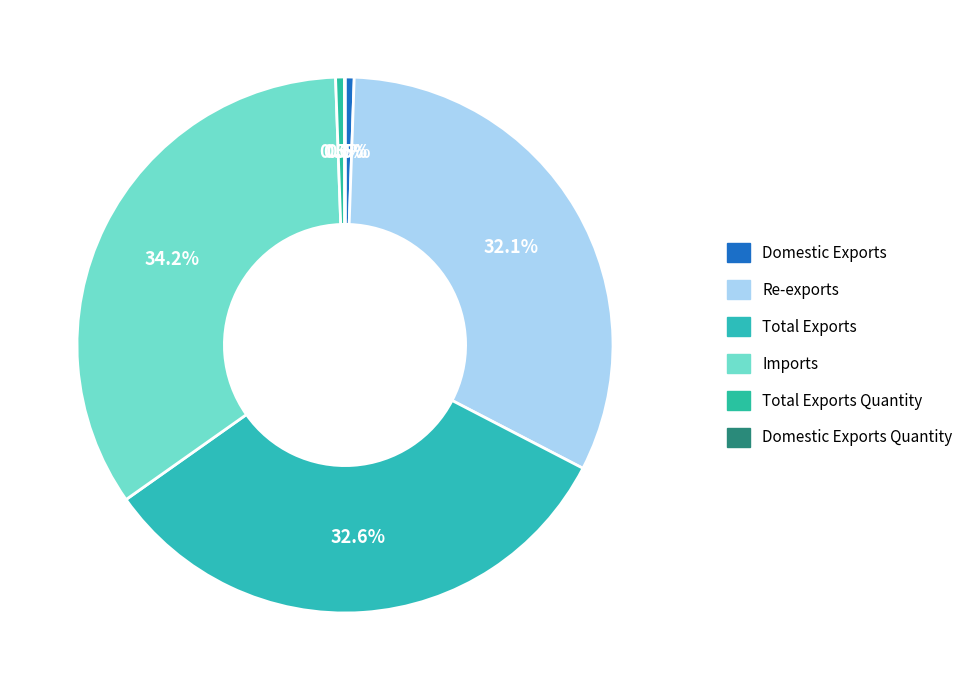

Rank the categories by value from highest to lowest.

Imports, Total Exports, Re-exports, Total Exports Quantity, Domestic Exports, Domestic Exports Quantity